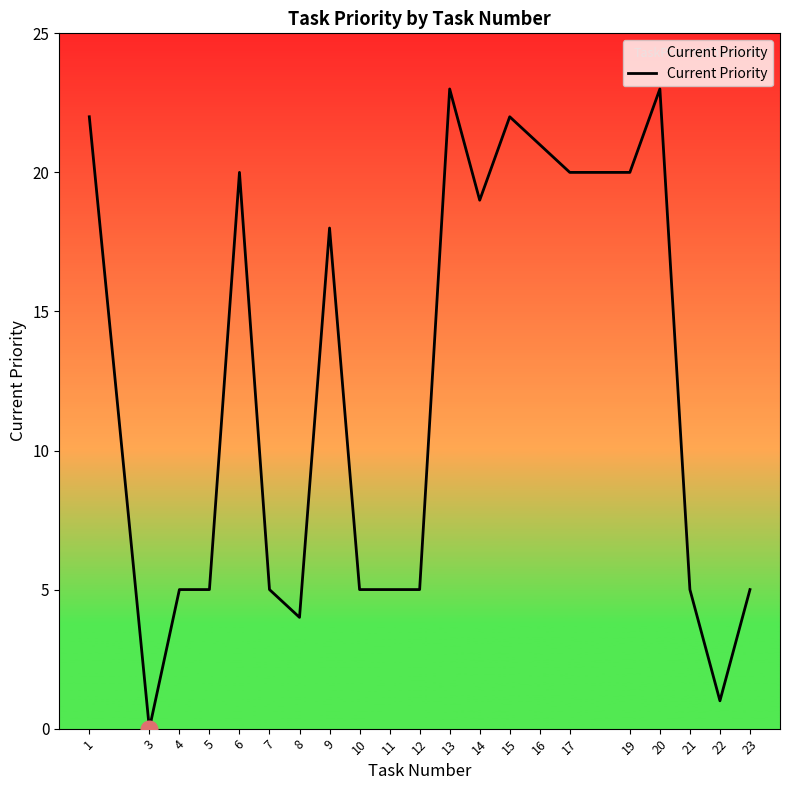

What value does the data have at 11?

5